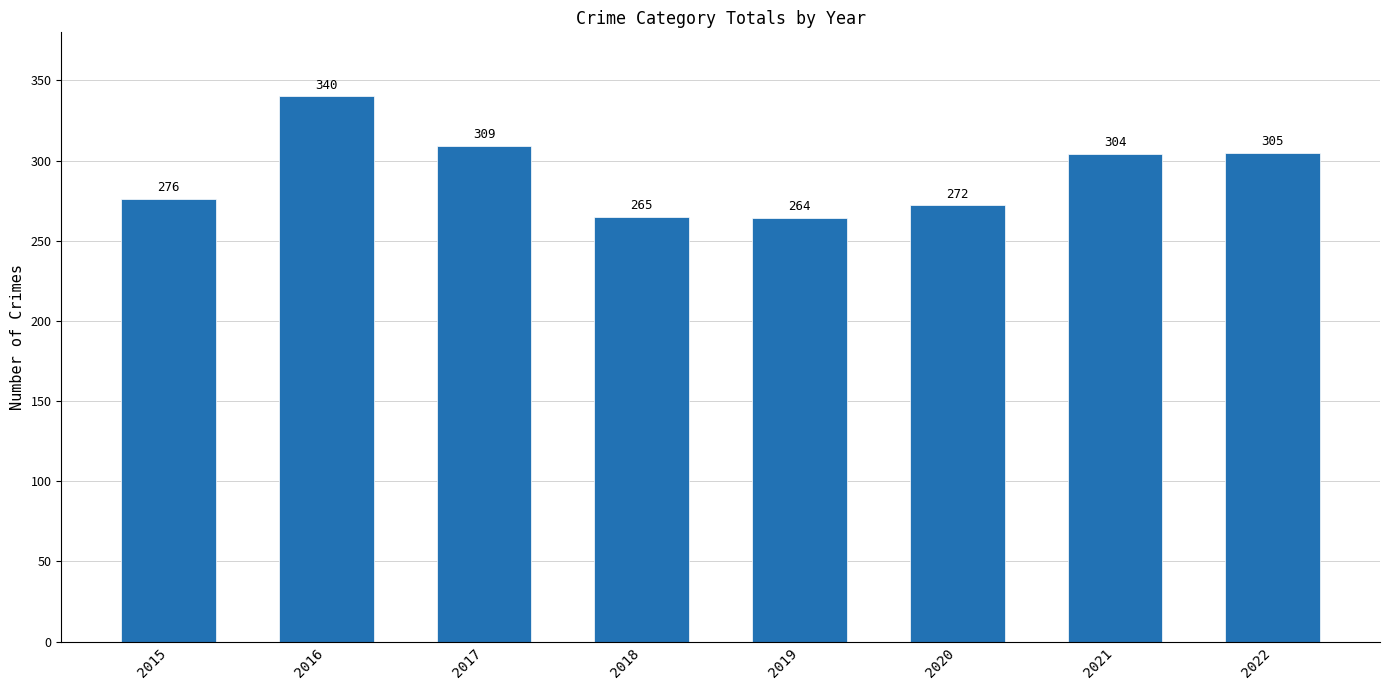

How many values are below 304?

4